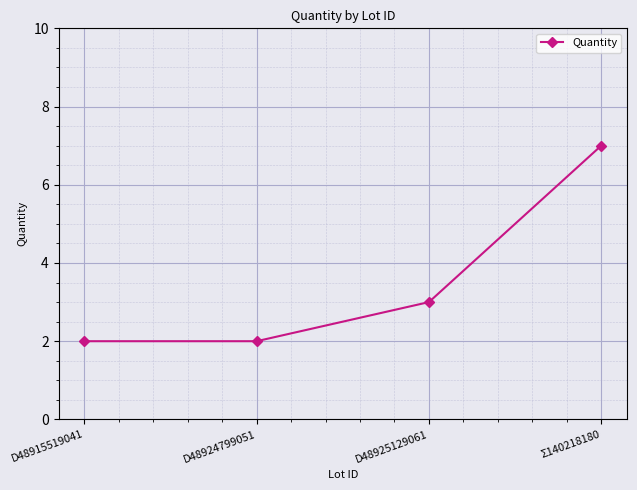

How many lines are shown in the chart?

1